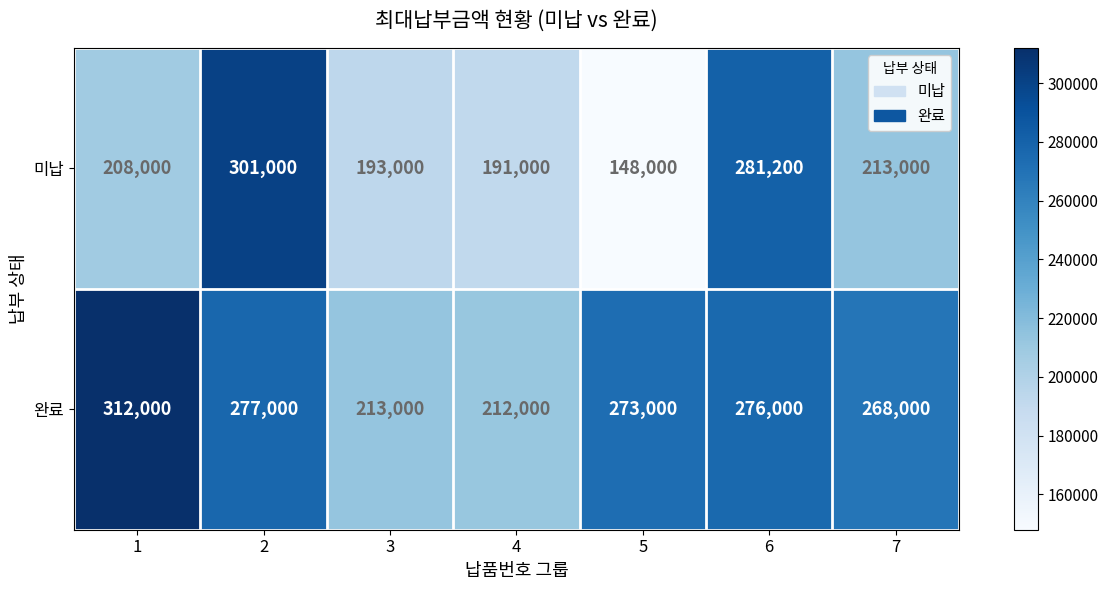

Reading left to right, what are all the values shown in this chart?

미납: 208000	301000	193000	191000	148000	281200	213000
완료: 312000	277000	213000	212000	273000	276000	268000